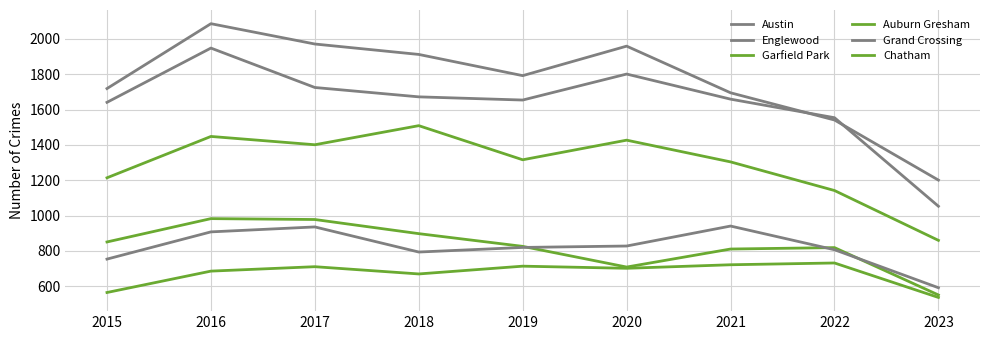

Is this an area chart (filled region under the line)?

No